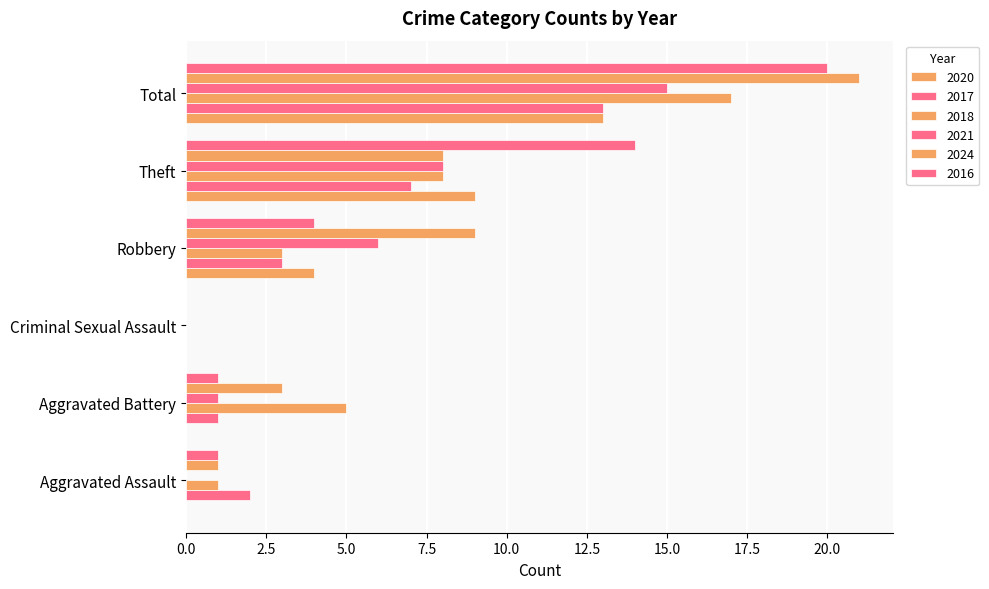

What is the average value of the 2020 series?

4